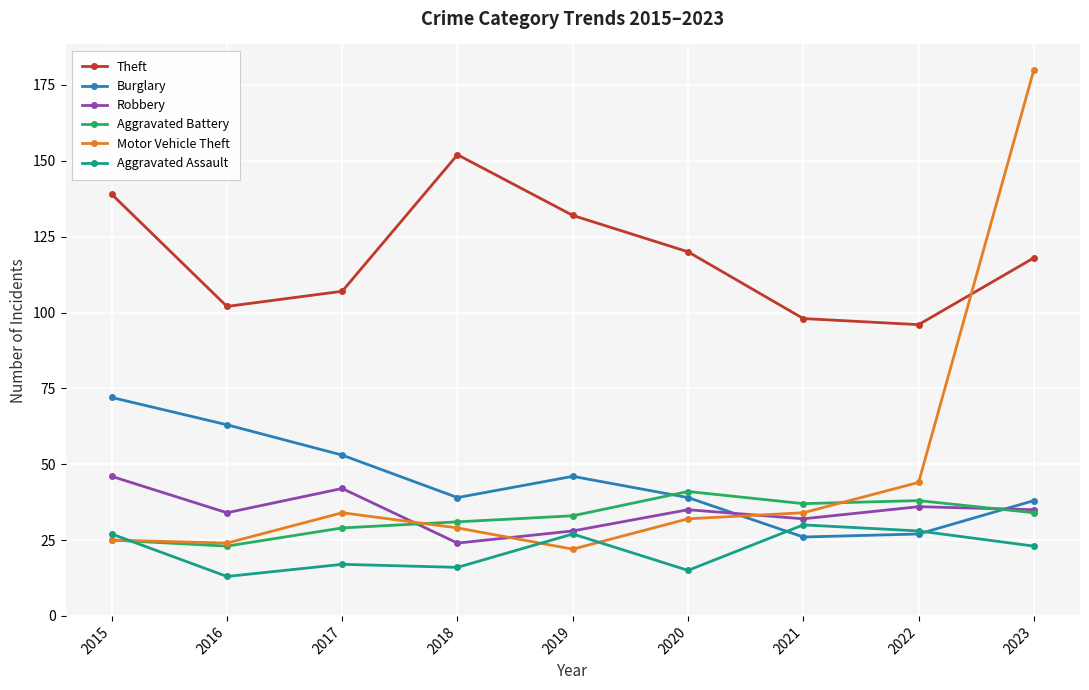

What is the total value across all series at 2022?

269